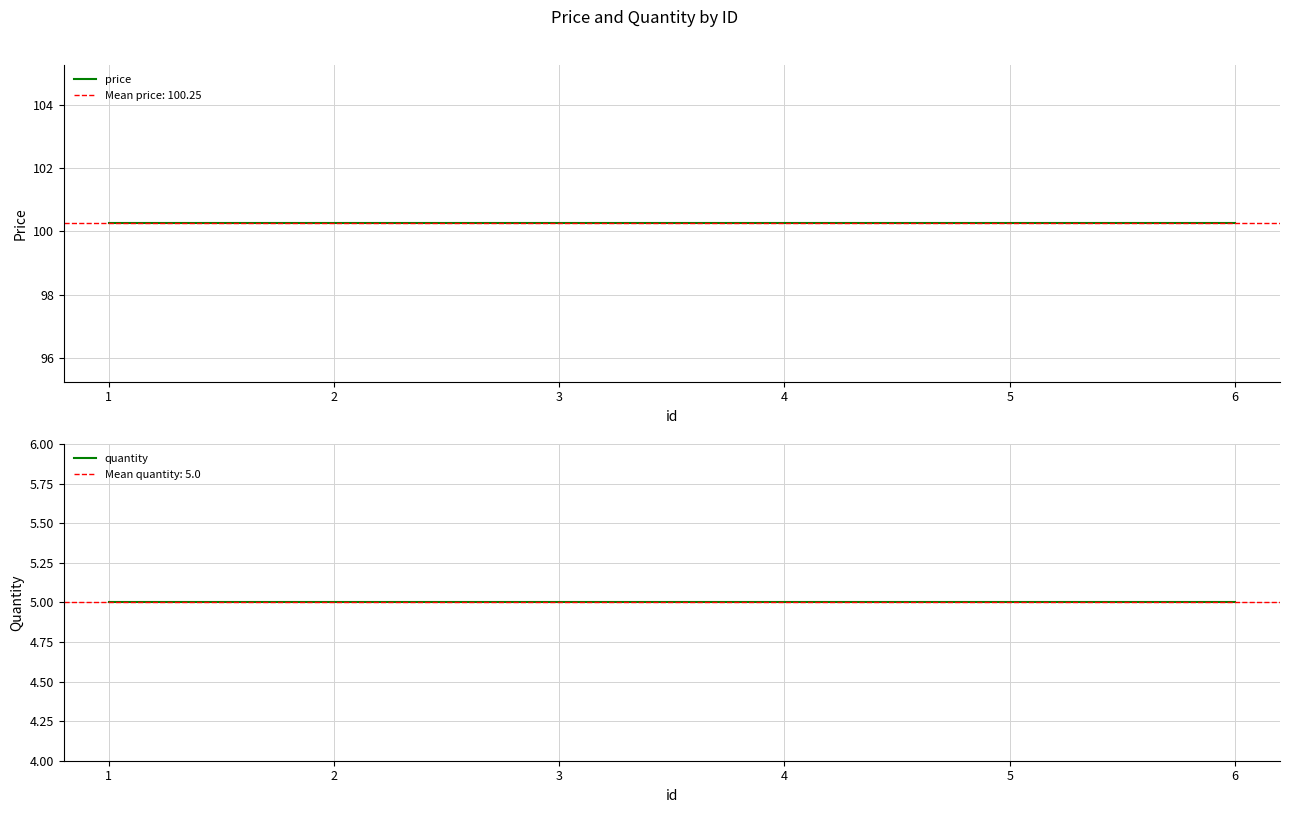

True or false: price and quantity cross at least once.

False